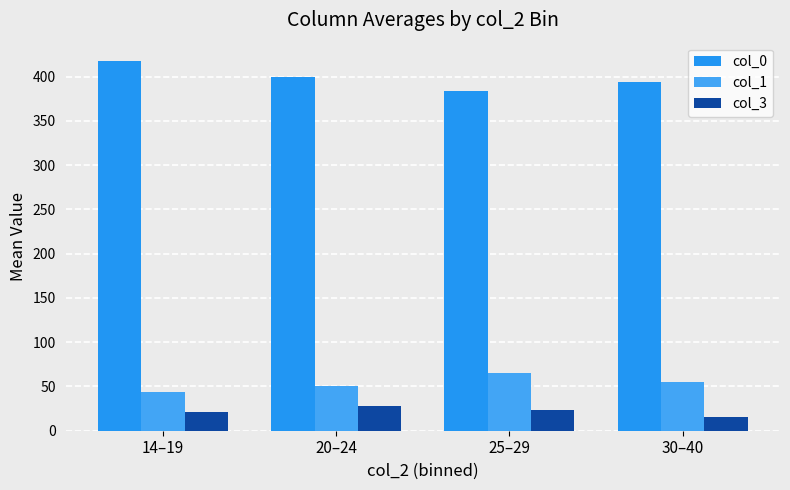

What is the spread (max minus min) of values at 20–24?

371.6